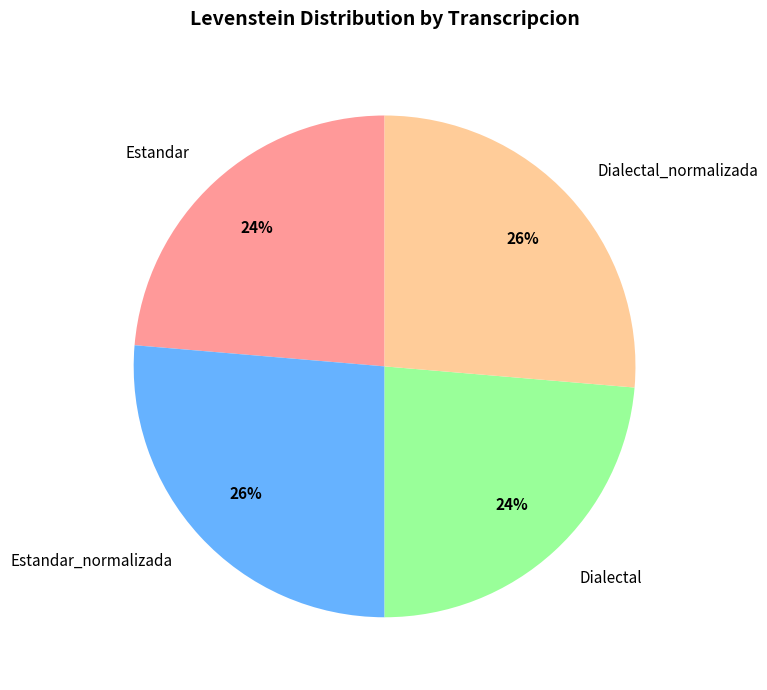

To the nearest percent, what portion does Estandar_normalizada represent?

26%